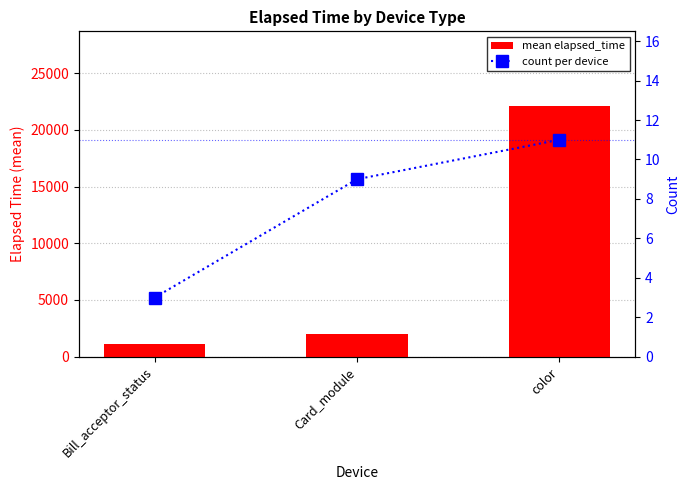

Is the value of mean elapsed_time at Bill_acceptor_status greater than the value of count per device at Bill_acceptor_status?

Yes